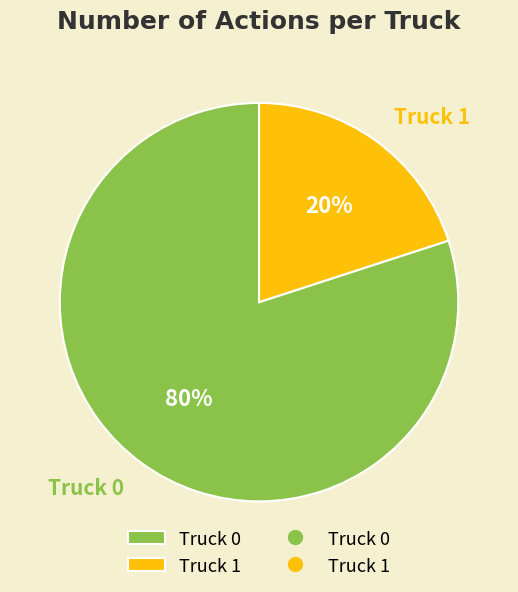

Do Truck 0 and Truck 1 together represent more than half of the pie?

Yes